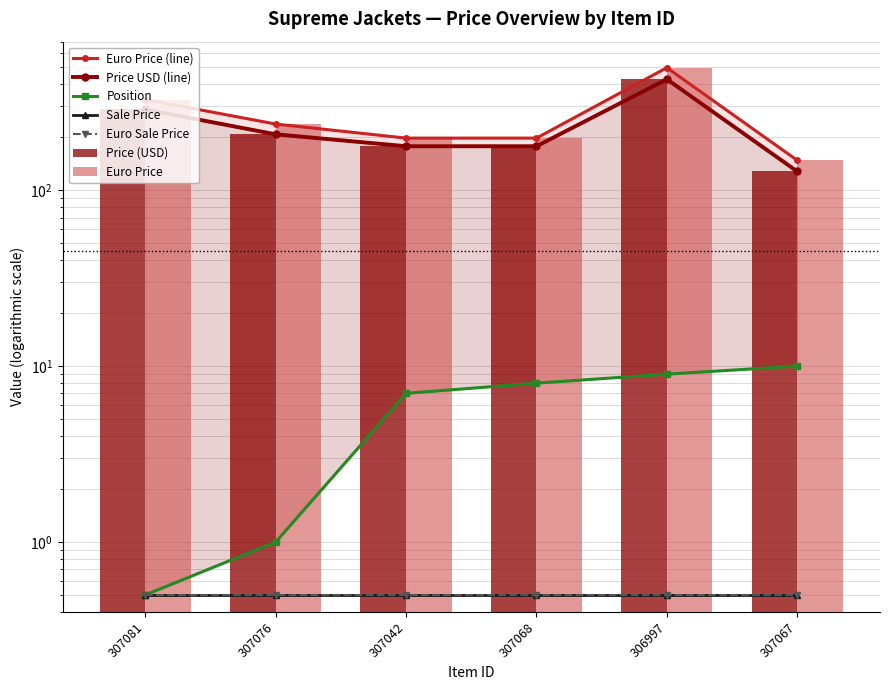

What is the difference between the highest and lowest values at 307076?

237.0